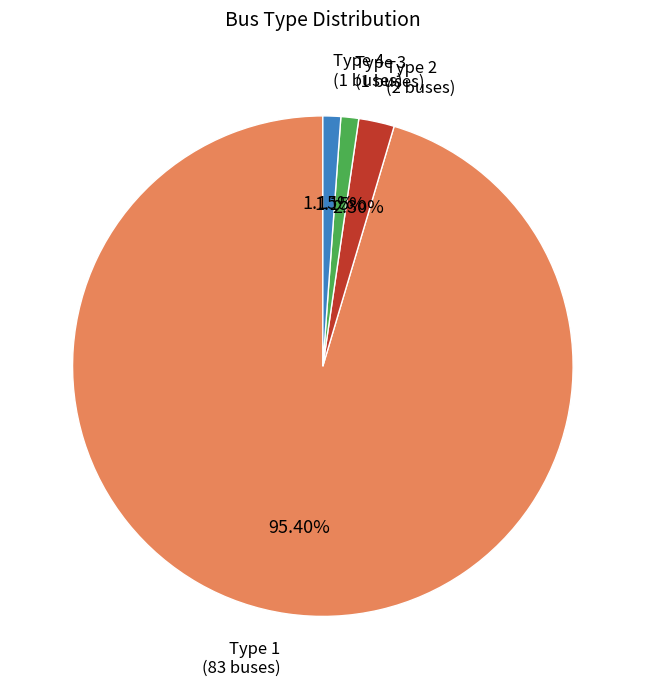

How many segments does this pie chart have?

4